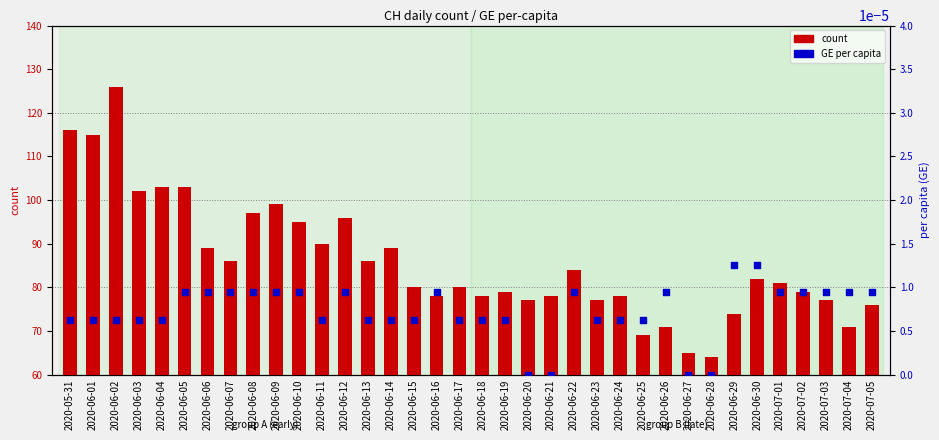

What is the total value across all series at 2020-06-08?

97.0